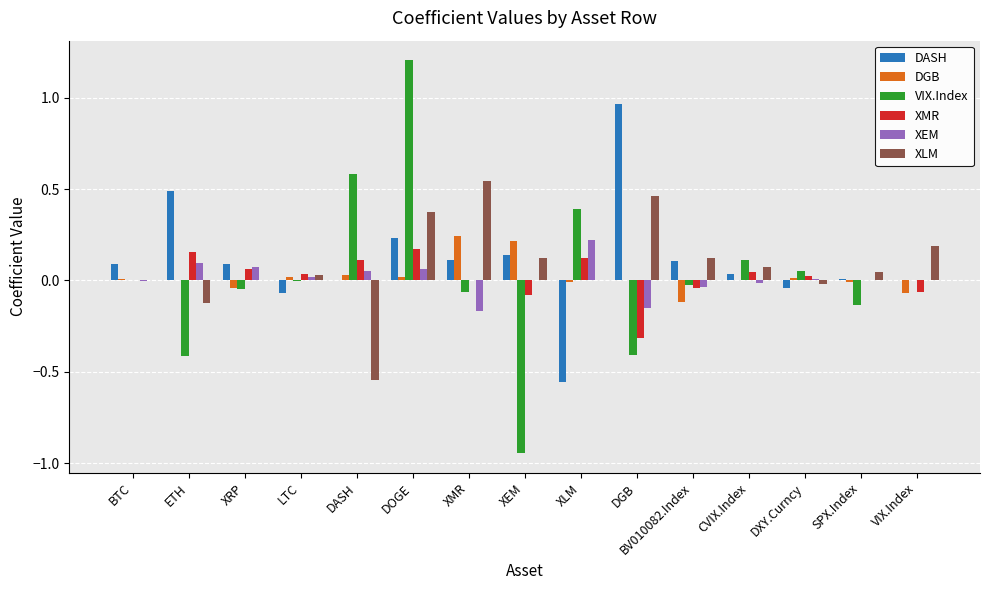

What are all the series names shown in the legend?

DASH, DGB, VIX.Index, XMR, XEM, XLM